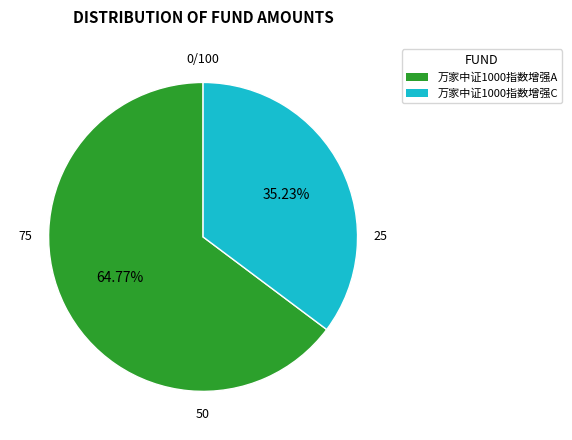

To the nearest percent, what is the combined percentage of 万家中证1000指数增强A and 万家中证1000指数增强C?

100%